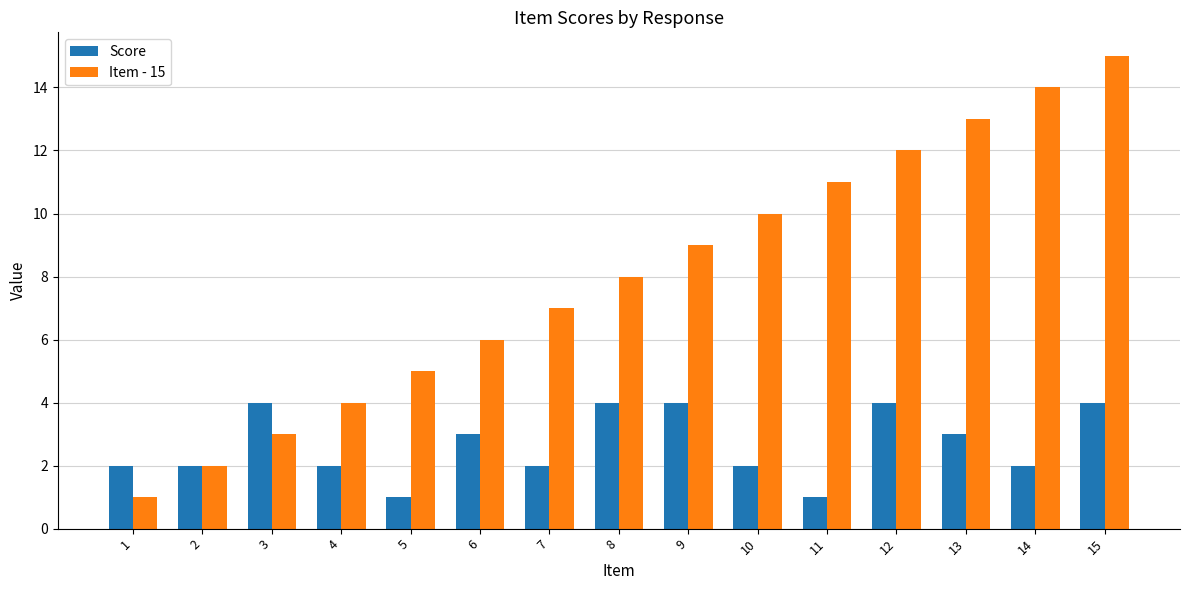

How many series are shown in this chart?

2